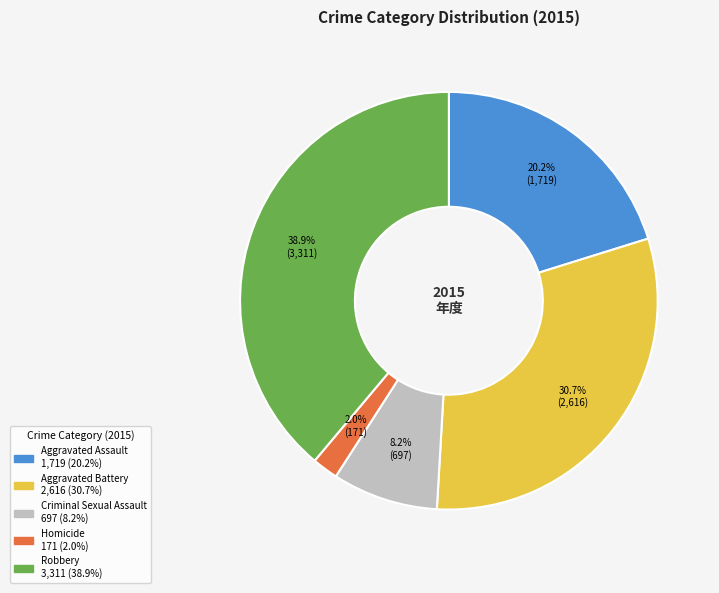

Is there a majority slice in this chart?

No